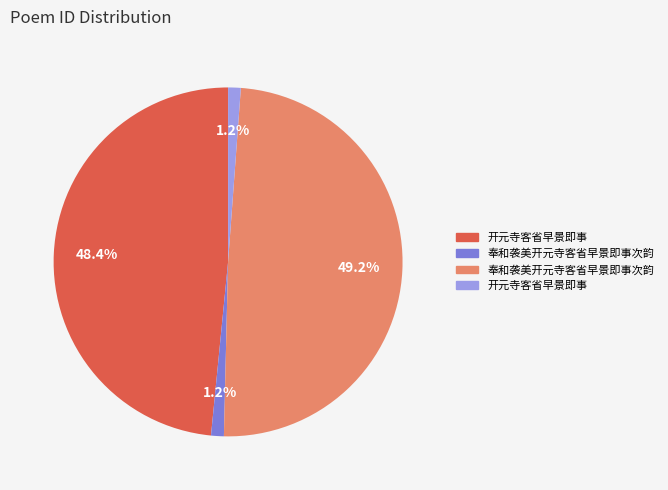

Is there a majority slice in this chart?

No